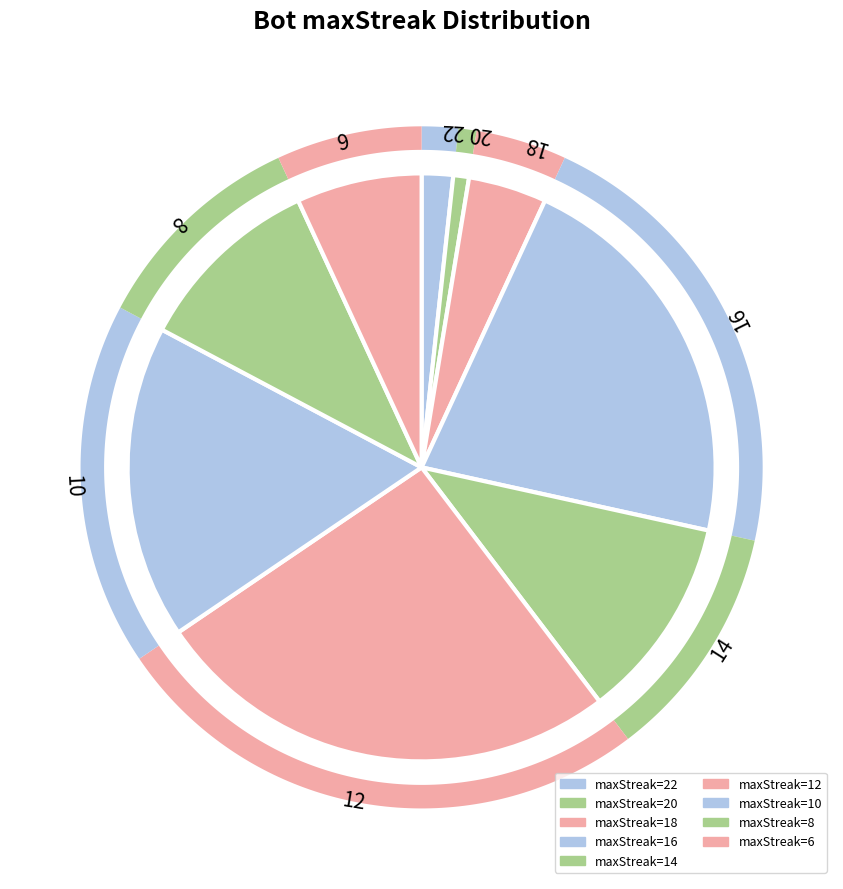

How many segments does this pie chart have?

9